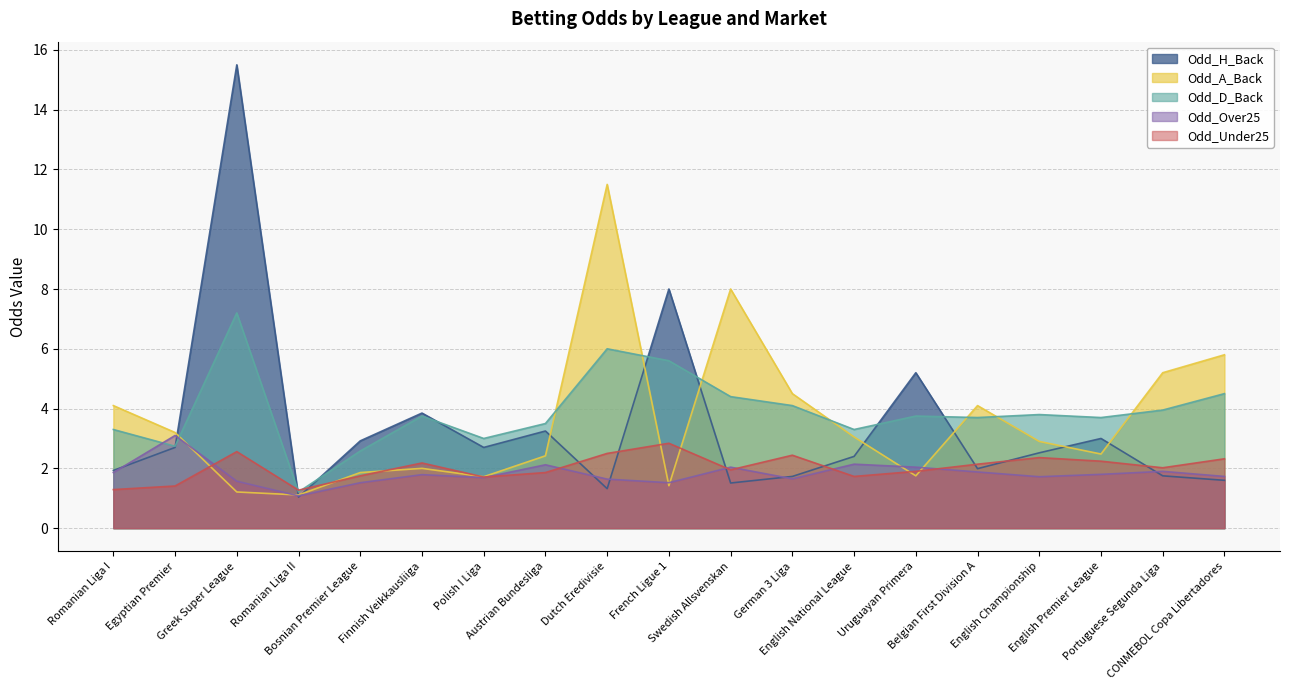

Which series has the widest spread of values?

Odd_H_Back